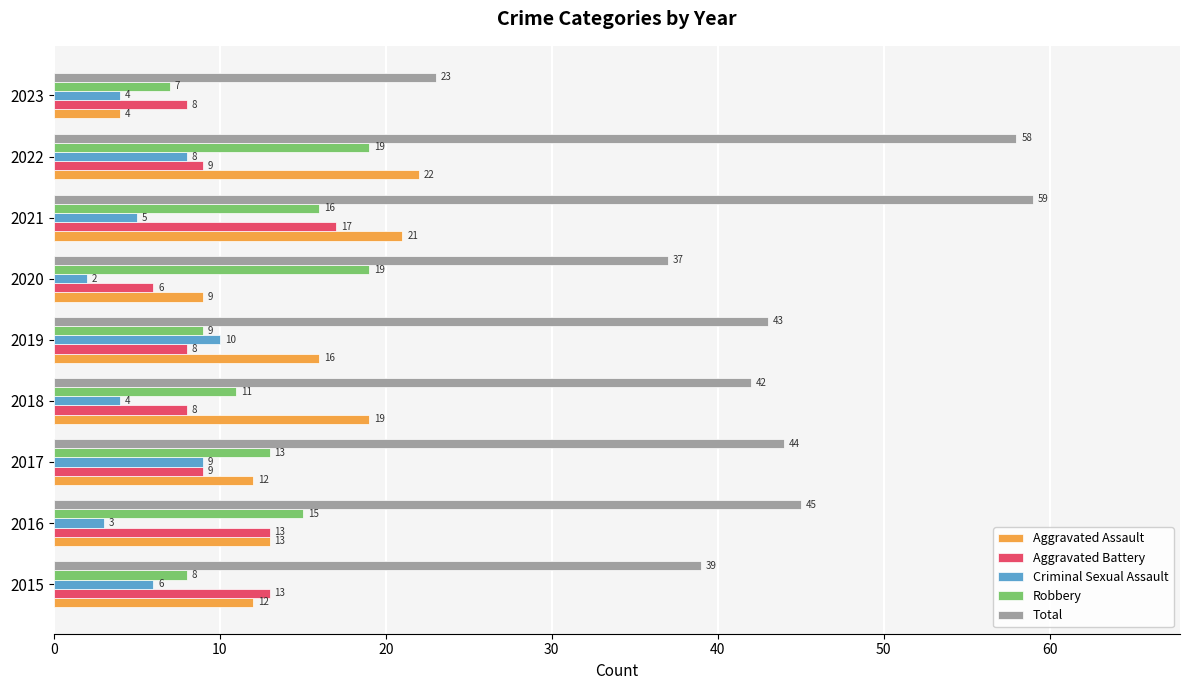

List the series in order of their peak value, highest first.

Total, Aggravated Assault, Robbery, Aggravated Battery, Criminal Sexual Assault